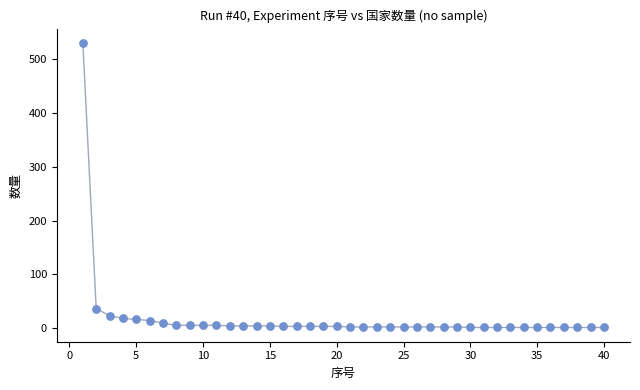

What is the range of X values (max minus min)?

39